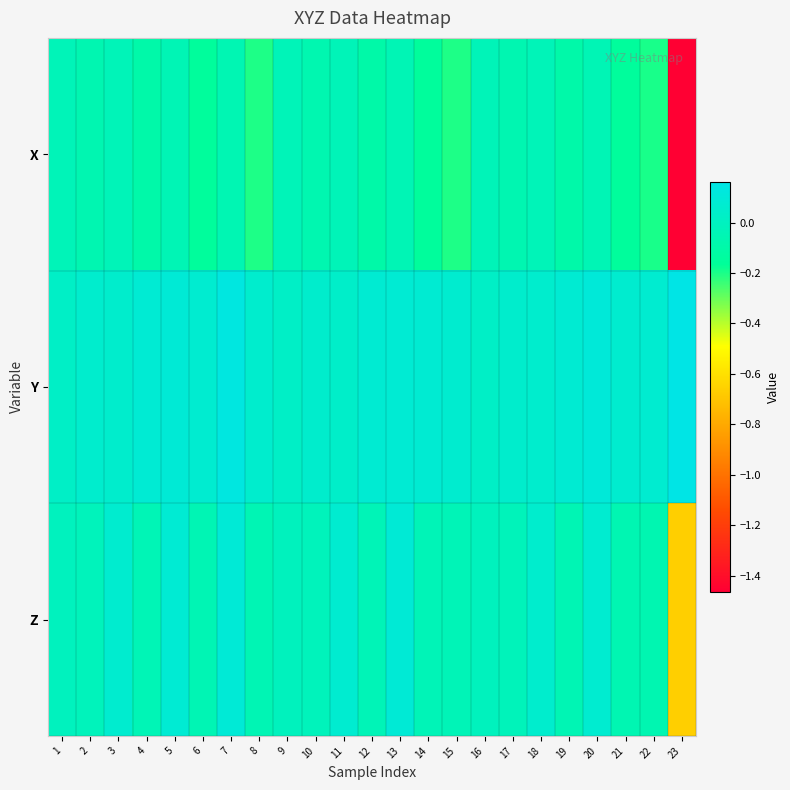

Which series has the largest total across all categories?

Y